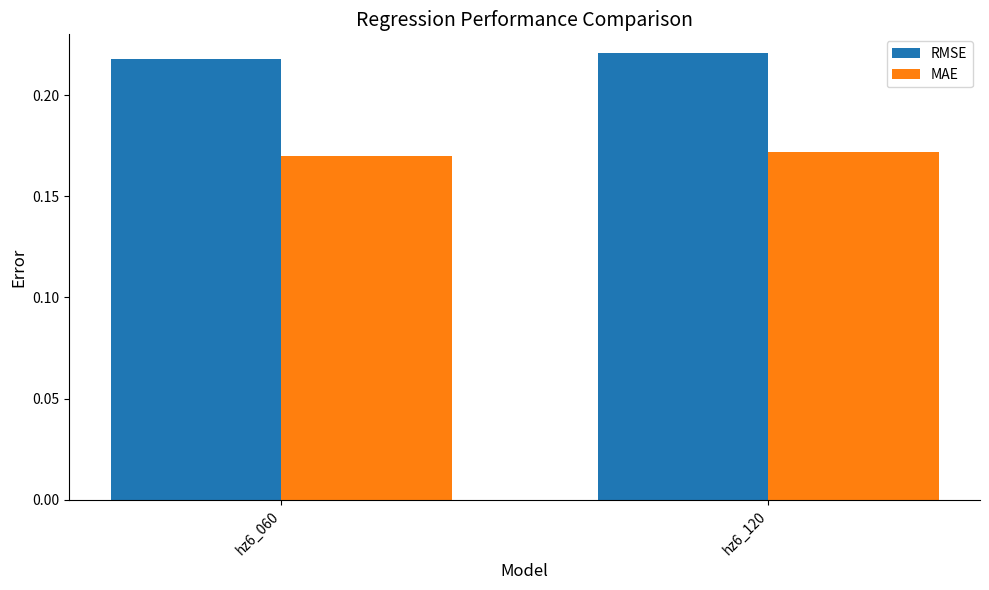

At how many categories does at least one series exceed 0?

2